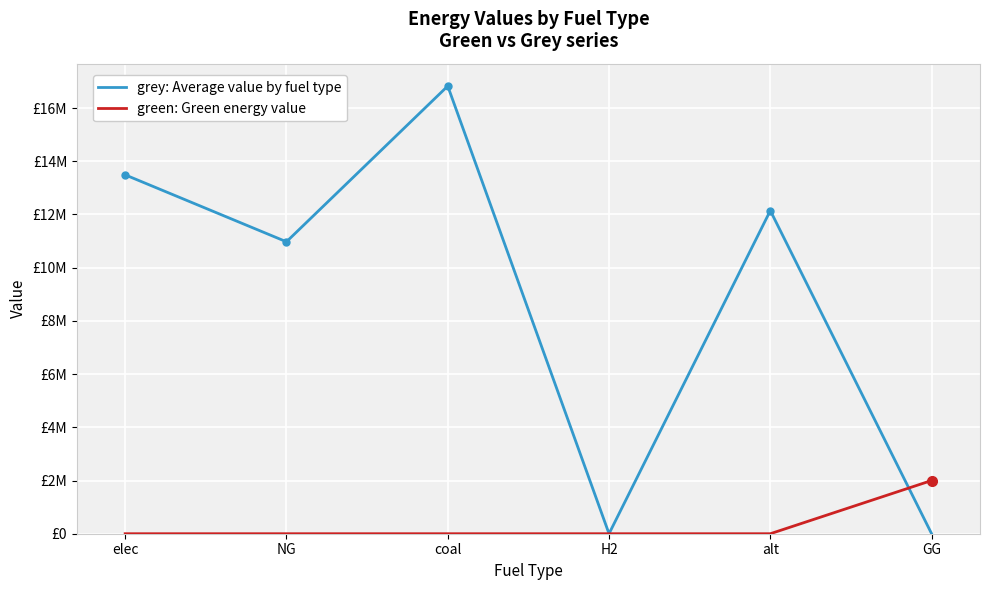

True or false: grey: Average value by fuel type has a value of 11516686.9 at H2.

False